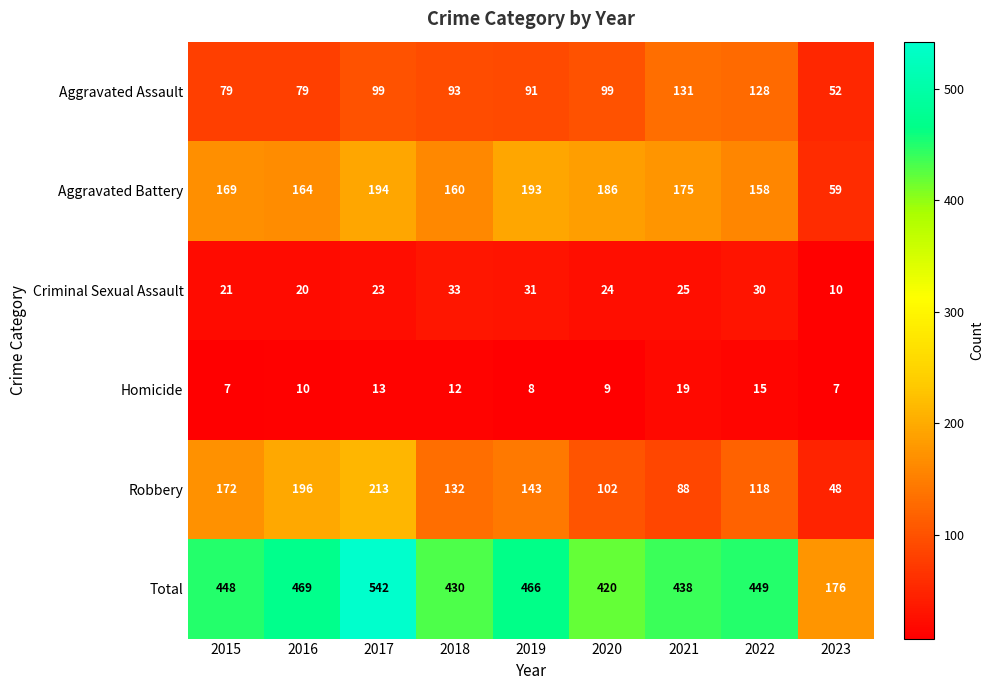

Which series changed the most between 2017 and 2021?

Robbery